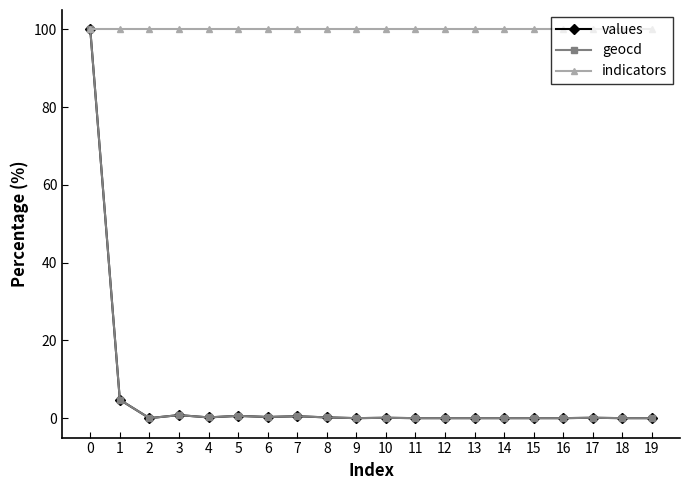

True or false: geocd has more than 1 points higher than both neighbors.

True